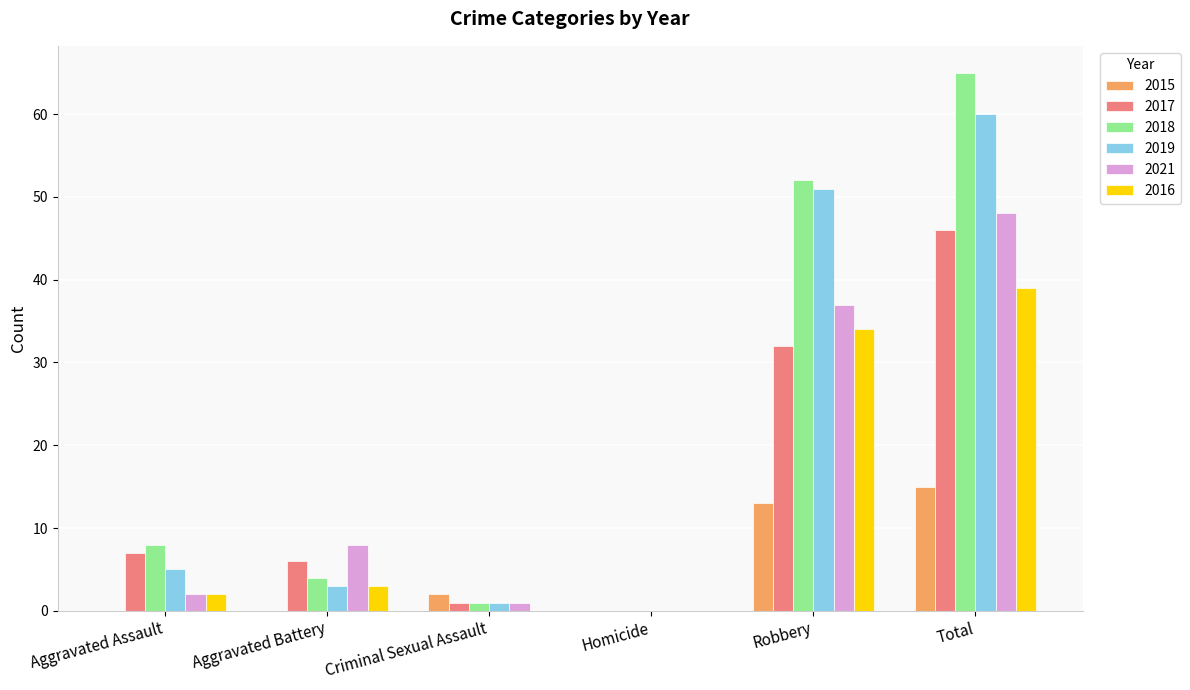

Reading left to right, transcribe all the data shown in this chart.

2015: Aggravated Assault=0	Aggravated Battery=0	Criminal Sexual Assault=2	Homicide=0	Robbery=13	Total=15
2017: Aggravated Assault=7	Aggravated Battery=6	Criminal Sexual Assault=1	Homicide=0	Robbery=32	Total=46
2018: Aggravated Assault=8	Aggravated Battery=4	Criminal Sexual Assault=1	Homicide=0	Robbery=52	Total=65
2019: Aggravated Assault=5	Aggravated Battery=3	Criminal Sexual Assault=1	Homicide=0	Robbery=51	Total=60
2021: Aggravated Assault=2	Aggravated Battery=8	Criminal Sexual Assault=1	Homicide=0	Robbery=37	Total=48
2016: Aggravated Assault=2	Aggravated Battery=3	Criminal Sexual Assault=0	Homicide=0	Robbery=34	Total=39